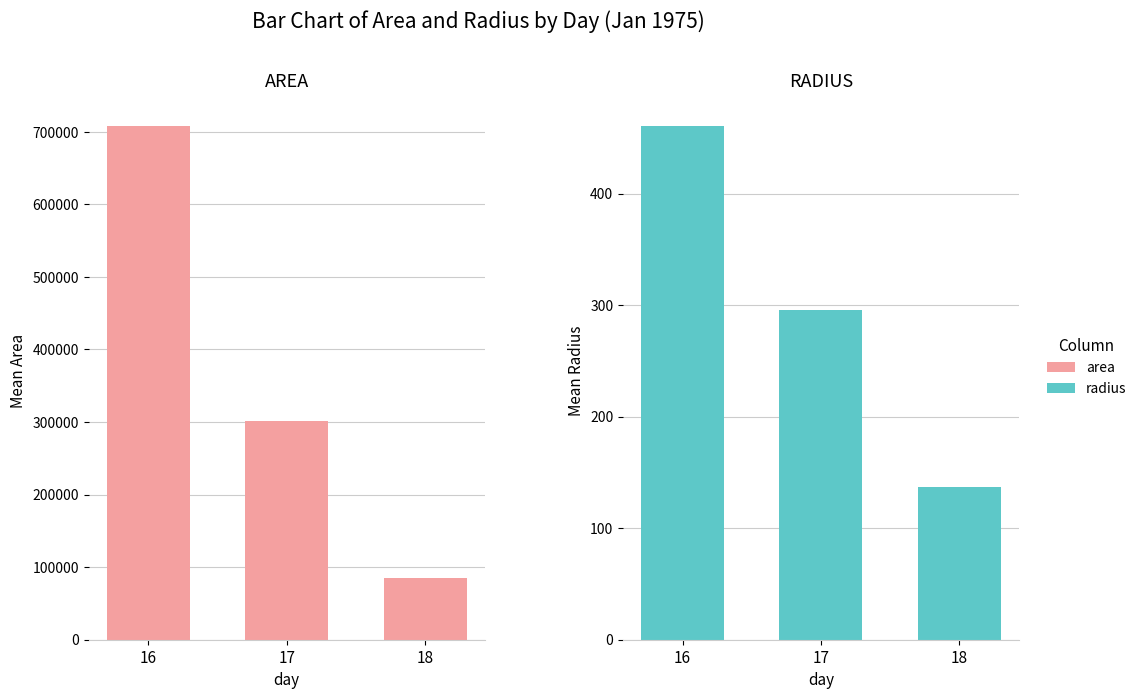

What is the difference between the highest and lowest values at 17?

300485.4